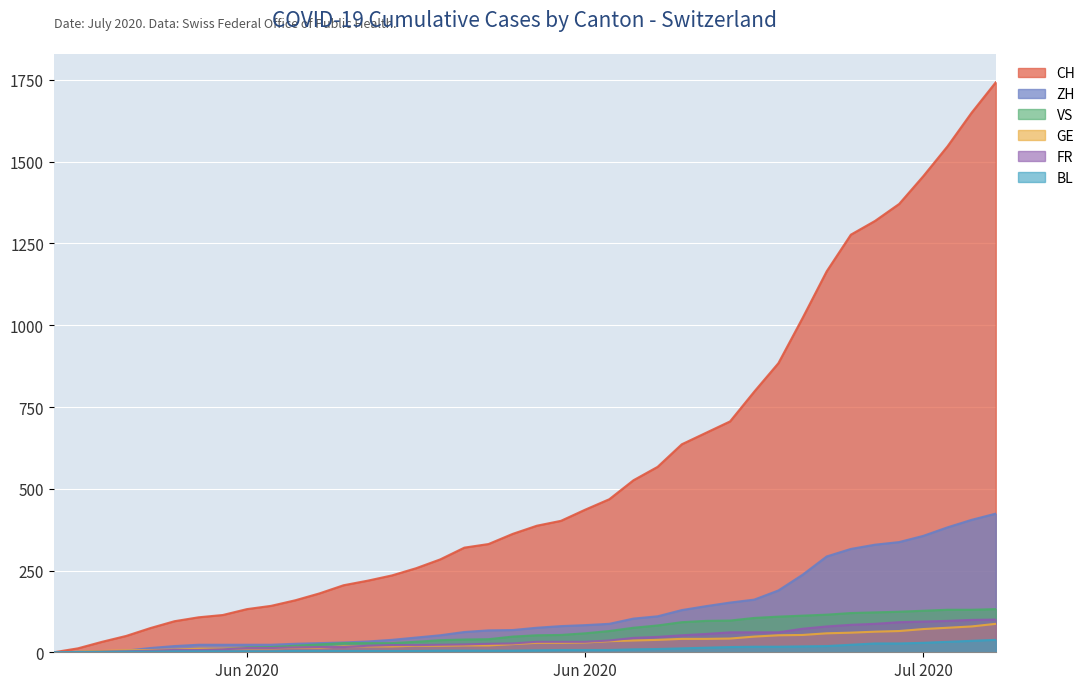

What is the difference between the second highest and second lowest values in the FR series?

99